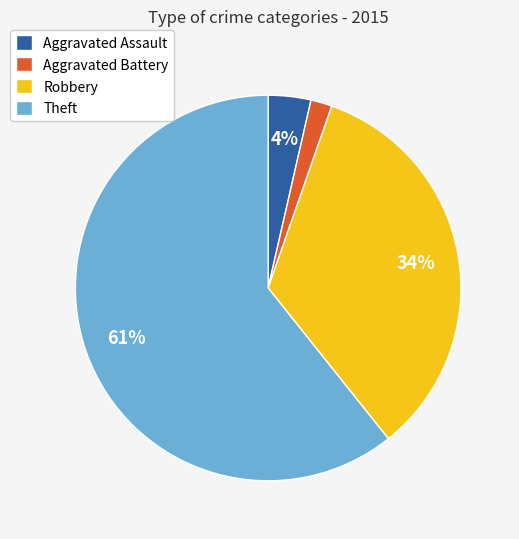

Between Aggravated Assault and Aggravated Battery, which is larger?

Aggravated Assault